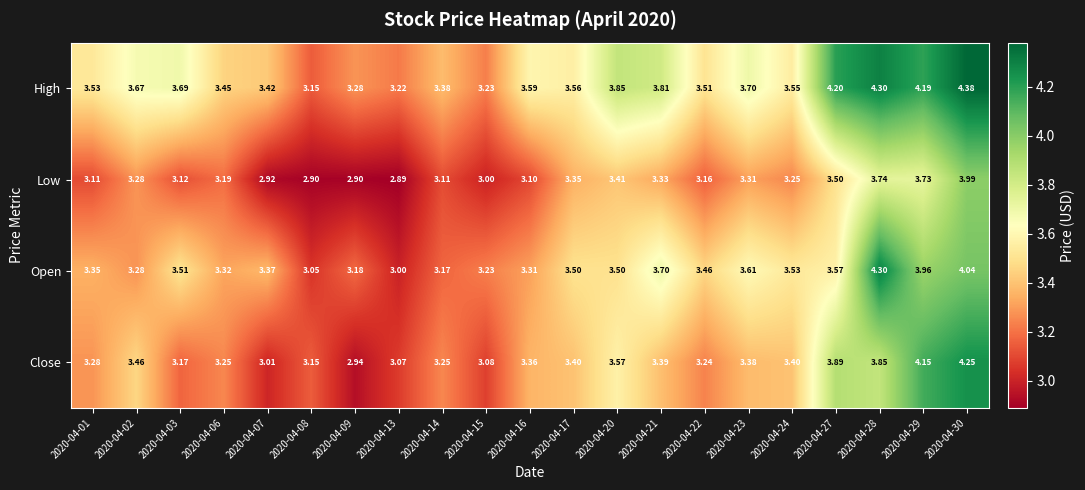

At which category is the sum across all series the highest?

2020-04-30